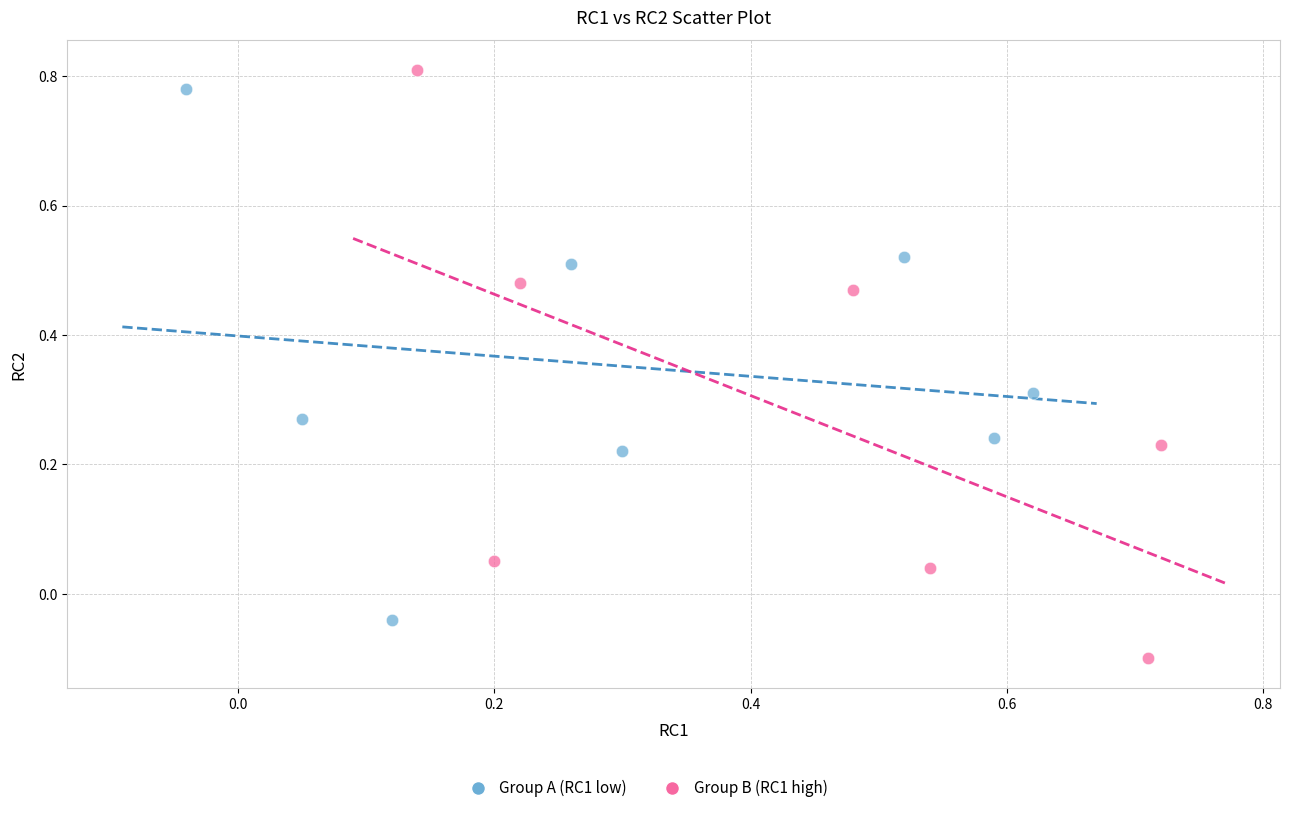

Which series has the widest spread of Y values?

Group B (RC1 high)